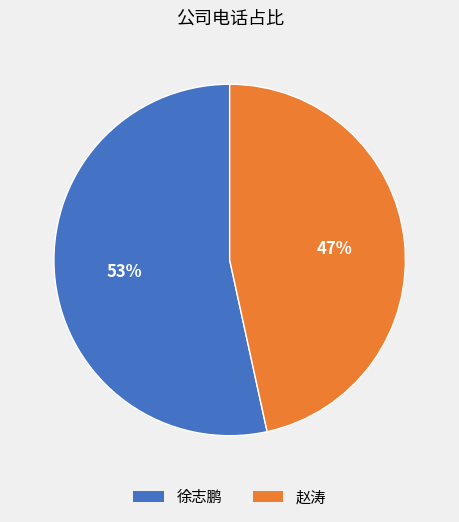

What is the smallest slice in the pie chart?

赵涛